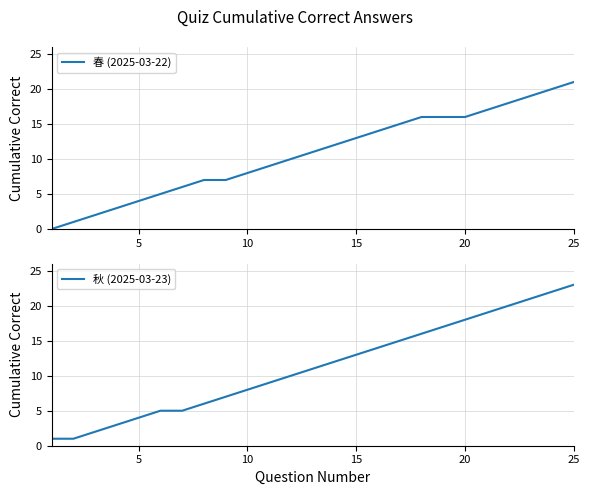

The value of 春 (2025-03-22) at 15 is 20. True or false?

False